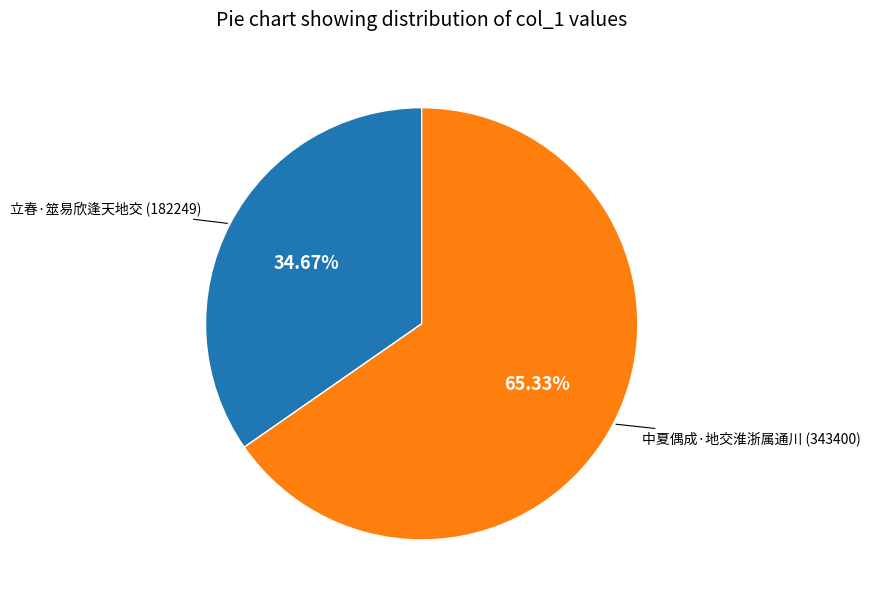

What percentage is the 立春·筮易欣逢天地交 slice, to the nearest percent?

35%